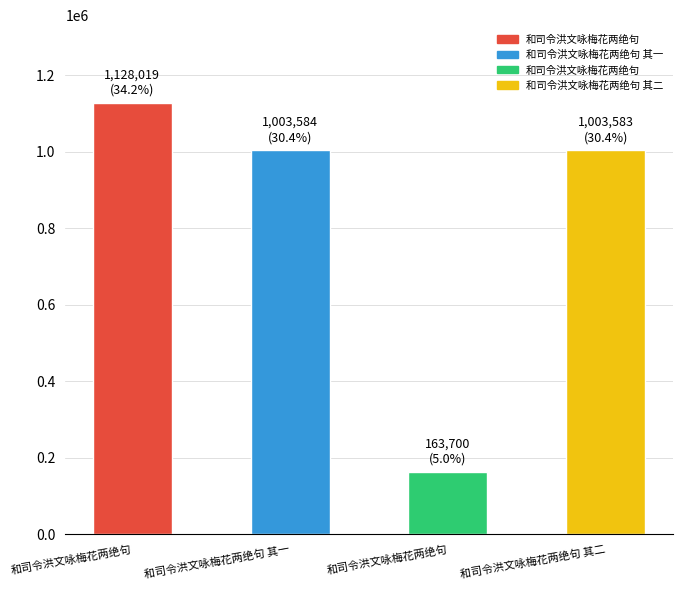

How many series are shown in this chart?

1